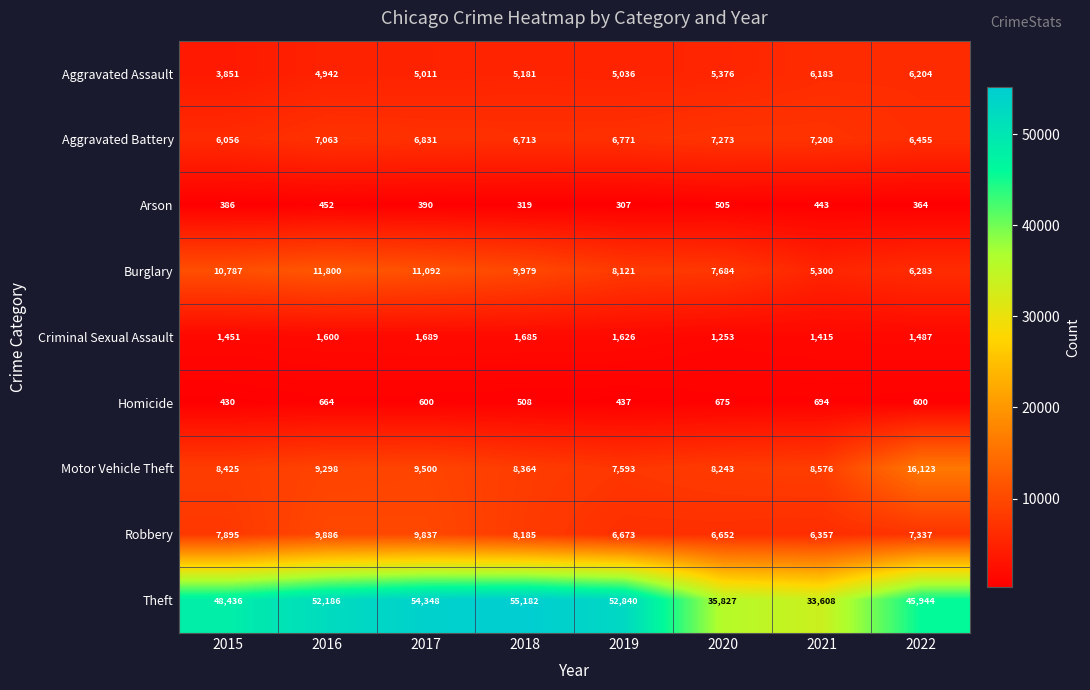

Rank the series at 2016 from lowest to highest value.

Arson, Homicide, Criminal Sexual Assault, Aggravated Assault, Aggravated Battery, Motor Vehicle Theft, Robbery, Burglary, Theft